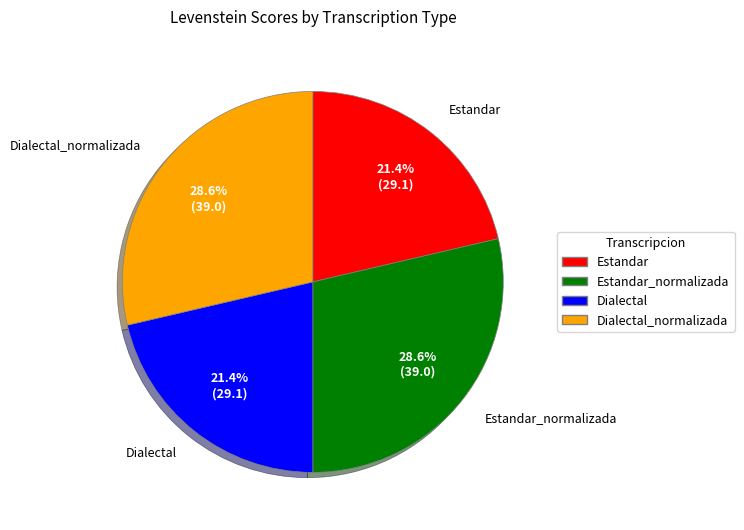

Does any single category account for the majority?

No